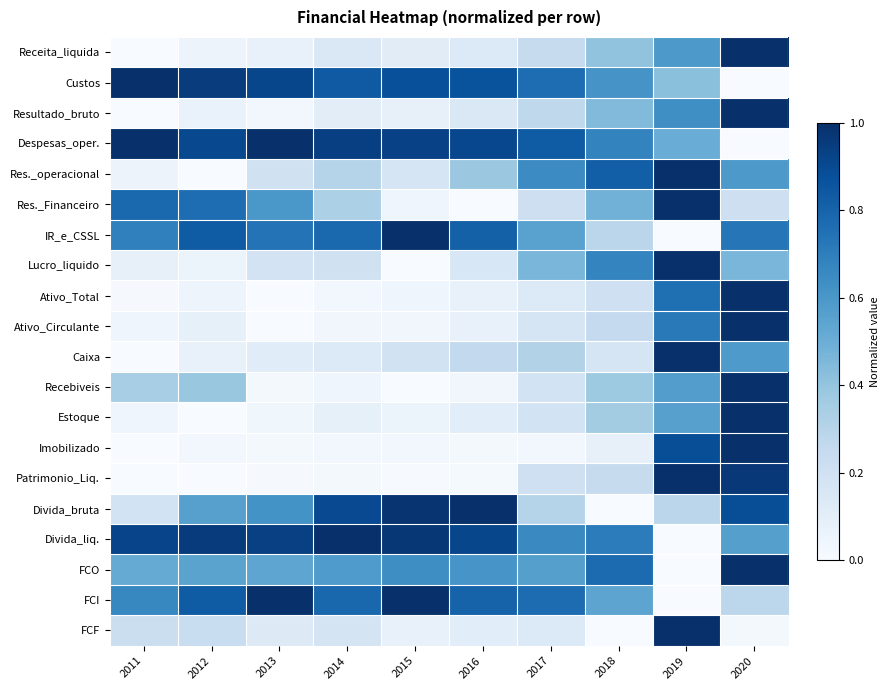

Rank the series by their maximum value, from highest to lowest.

Receita_liquida, Custos, Resultado_bruto, Despesas_oper., Res._operacional, Res._Financeiro, IR_e_CSSL, Lucro_liquido, Ativo_Total, Ativo_Circulante, Caixa, Recebiveis, Estoque, Imobilizado, Patrimonio_Liq., Divida_bruta, Divida_liq., FCO, FCI, FCF